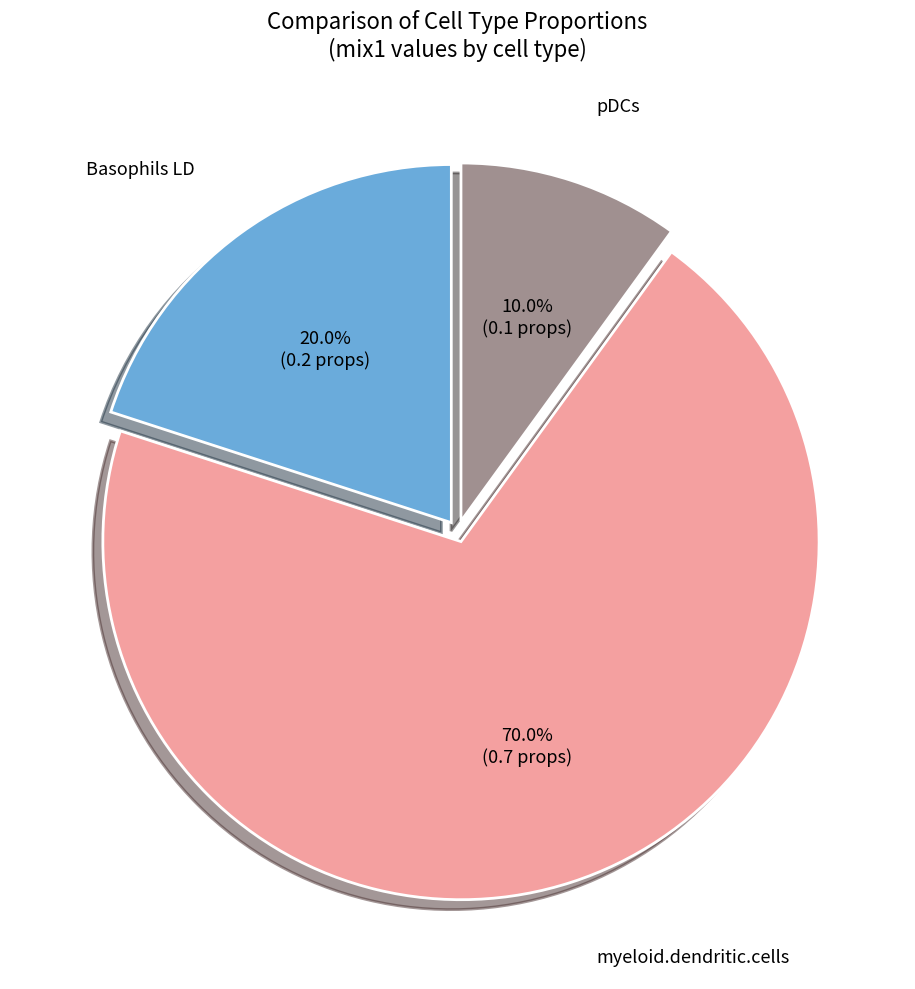

Which slice is the largest?

myeloid.dendritic.cells